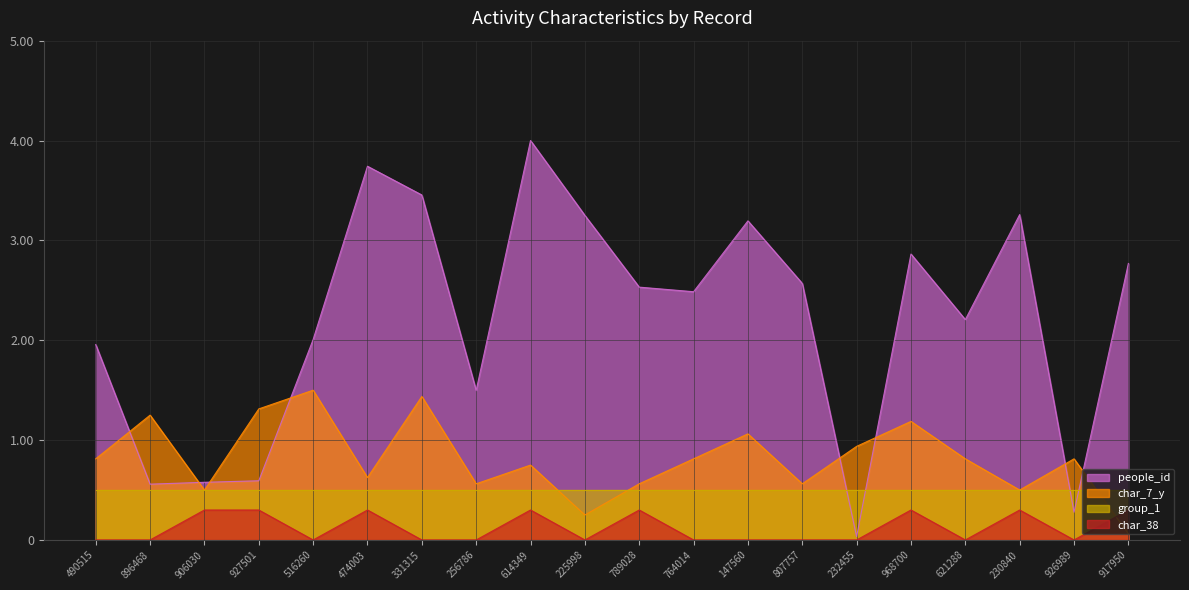

At which label does char_38 reach its minimum?

490515